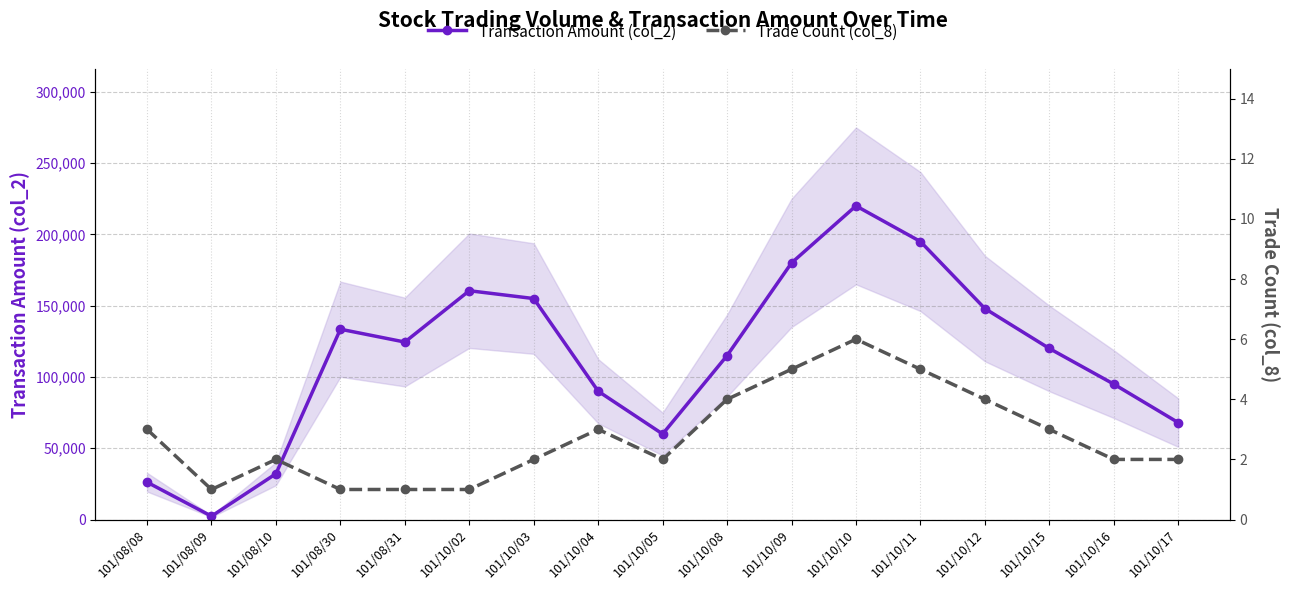

How many lines are shown in the chart?

2